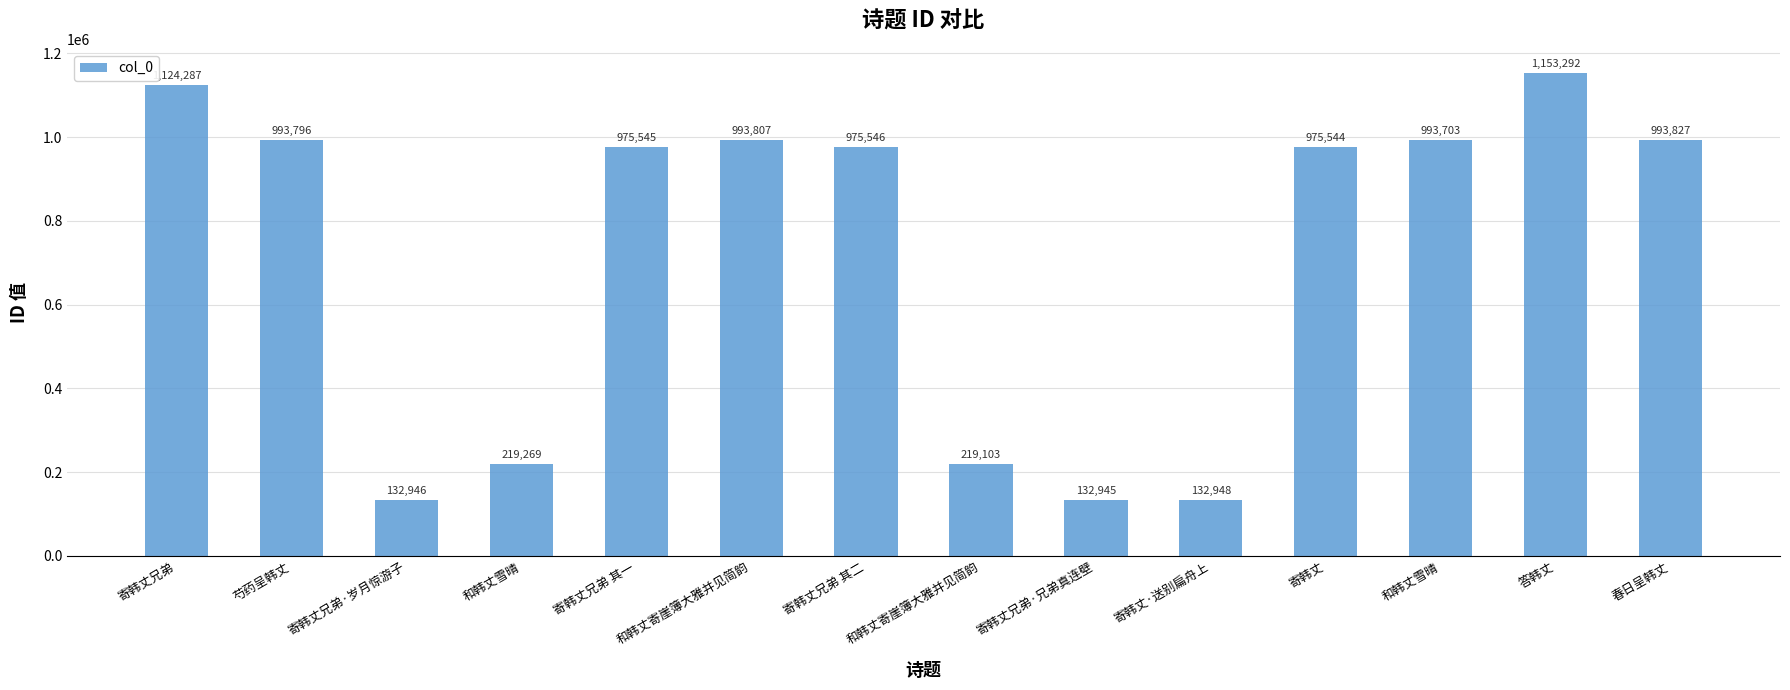

Reading right to left, list all the values displayed in this chart.

993827	1153292	993703	975544	132948	132945	219103	975546	993807	975545	219269	132946	993796	1124287